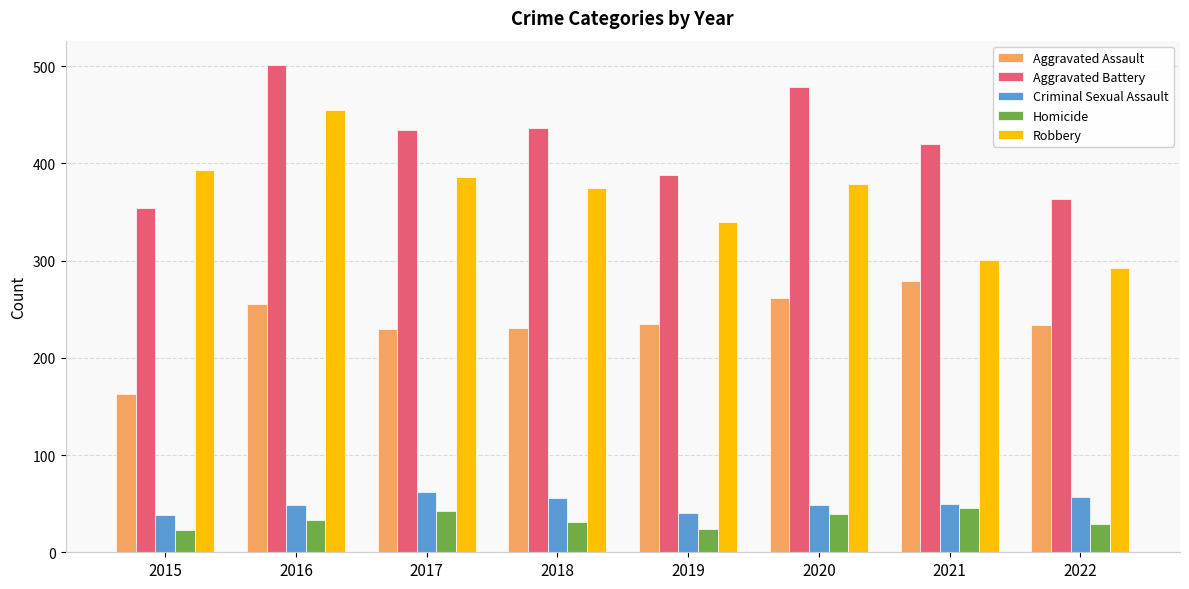

What is the maximum value shown in the chart?

501